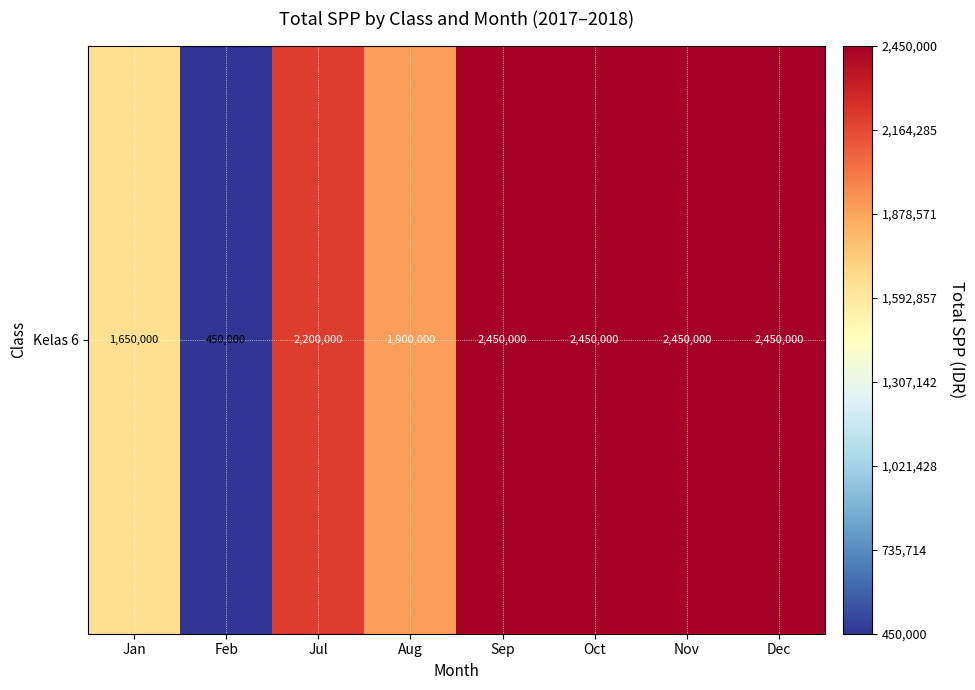

Read the value at Sep.

2450000